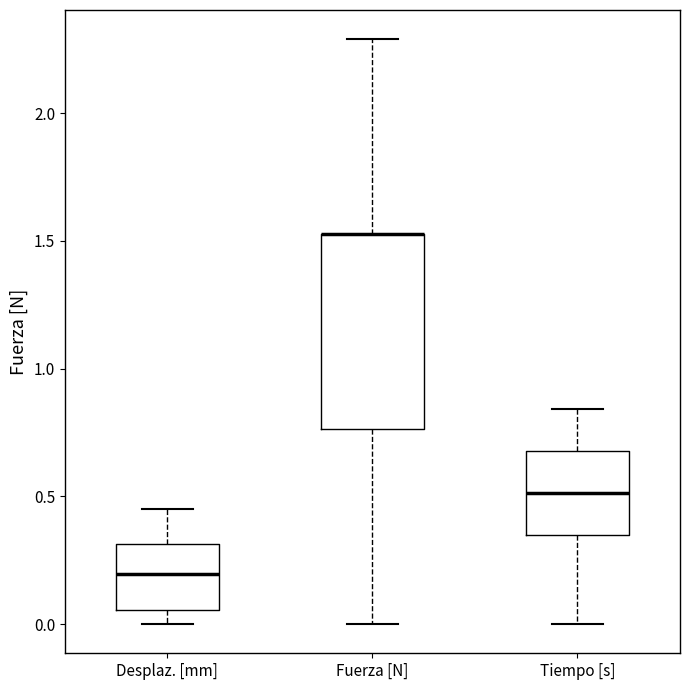

Comparing the boxes themselves (not the whiskers), which one is the tallest?

Fuerza [N]